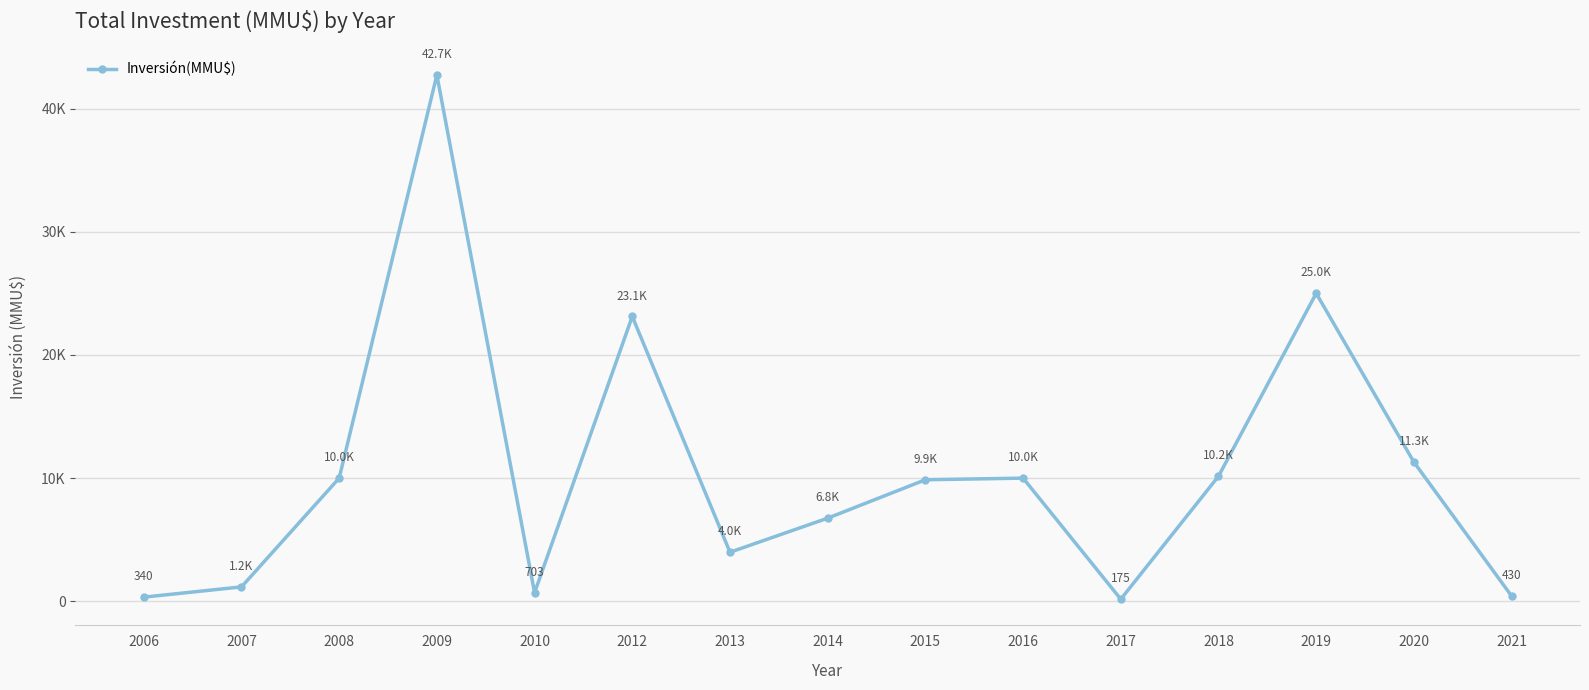

Is this an area chart (filled region under the line)?

No